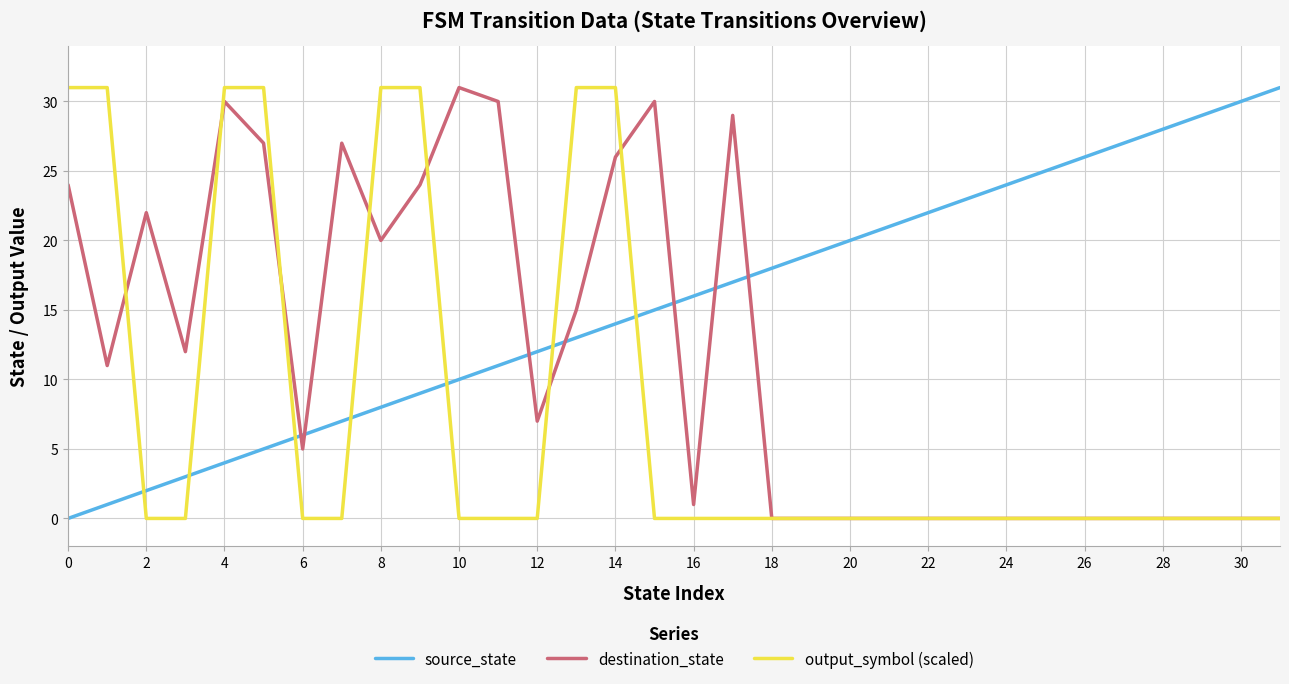

Which series has the largest total across all categories?

source_state